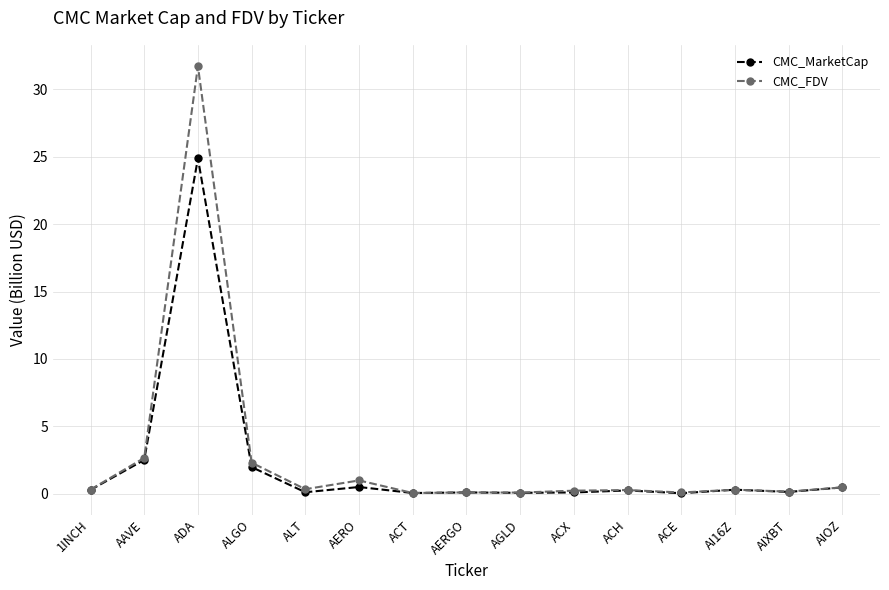

Which series has the widest spread of values?

CMC_FDV